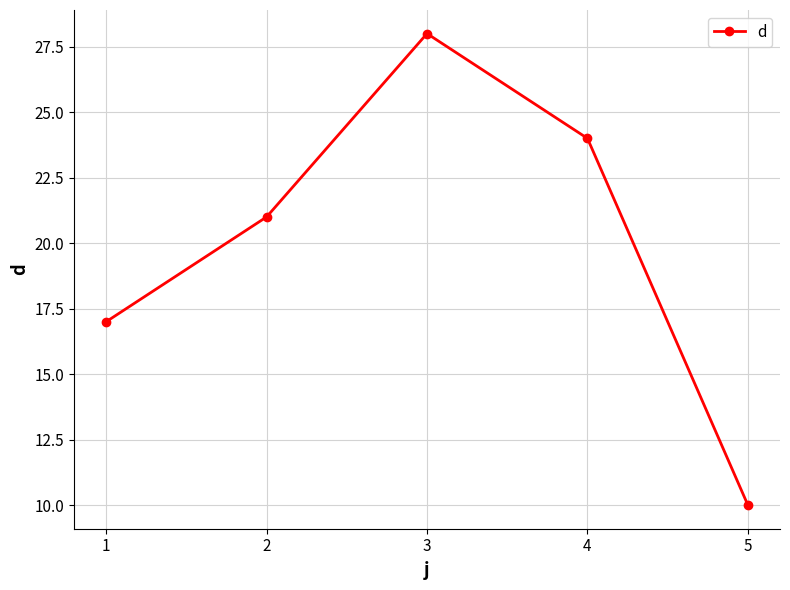

What is the approximate value at 2, to the nearest 5?

20